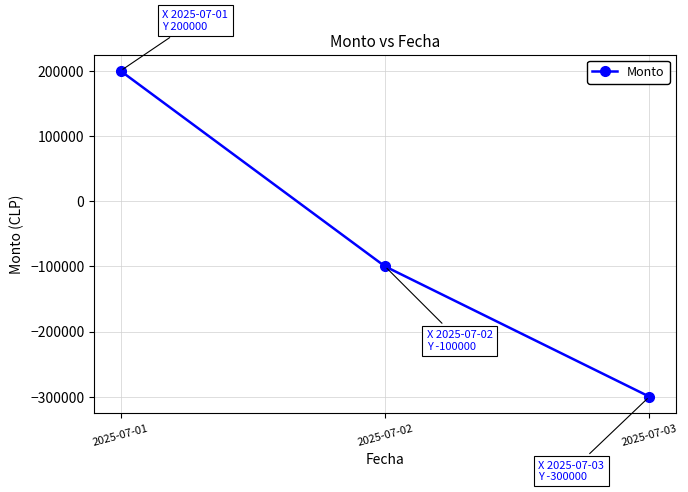

Which has a higher value, 2025-07-02 or 2025-07-01?

2025-07-01